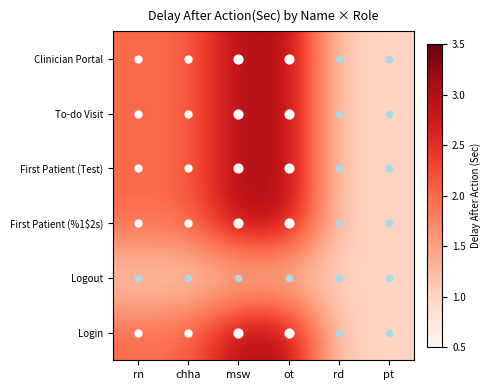

Reading left to right, extract all data points from this chart.

Clinician Portal: rn=2	chha=2	msw=3	ot=3	rd=1	pt=1
To-do Visit: rn=2	chha=2	msw=3	ot=3	rd=1	pt=1
First Patient (Test): rn=2	chha=2	msw=3	ot=3	rd=1	pt=1
First Patient (%1$2s): rn=2	chha=2	msw=3	ot=3	rd=1	pt=1
Logout: rn=1	chha=1	msw=1	ot=1	rd=1	pt=1
Login: rn=2	chha=2	msw=3	ot=3	rd=1	pt=1